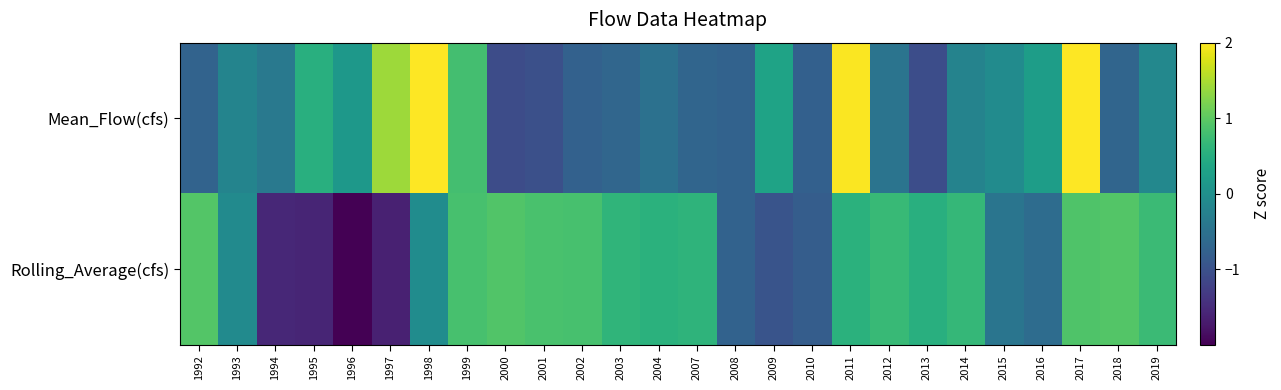

Between 1997 and 2016, which is larger?

1997